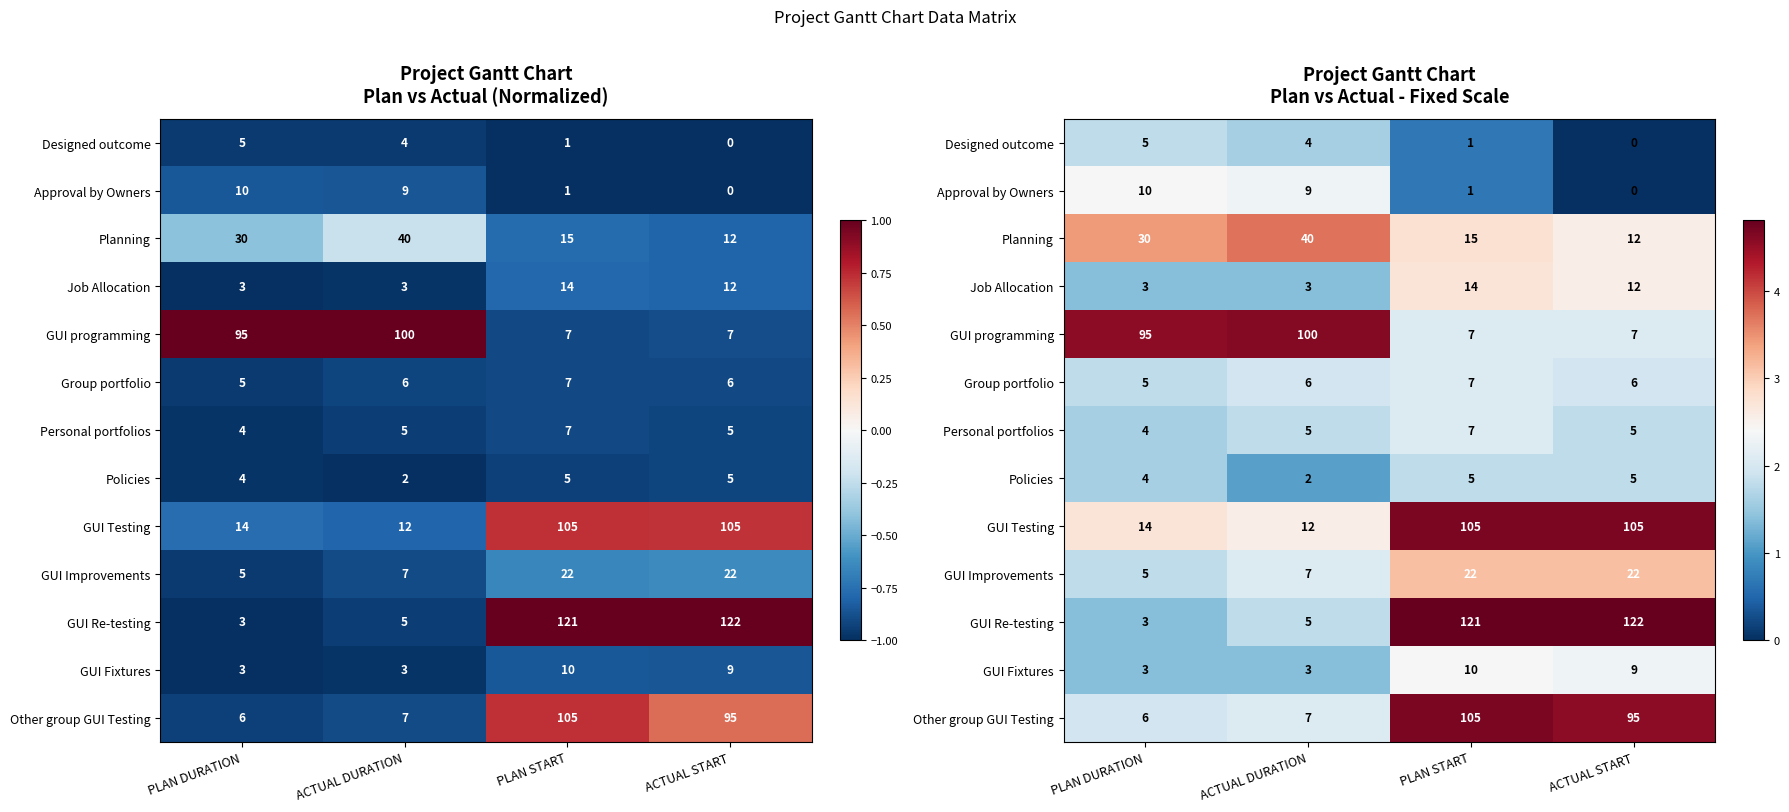

Which label corresponds to the smallest value in the chart?

ACTUAL START